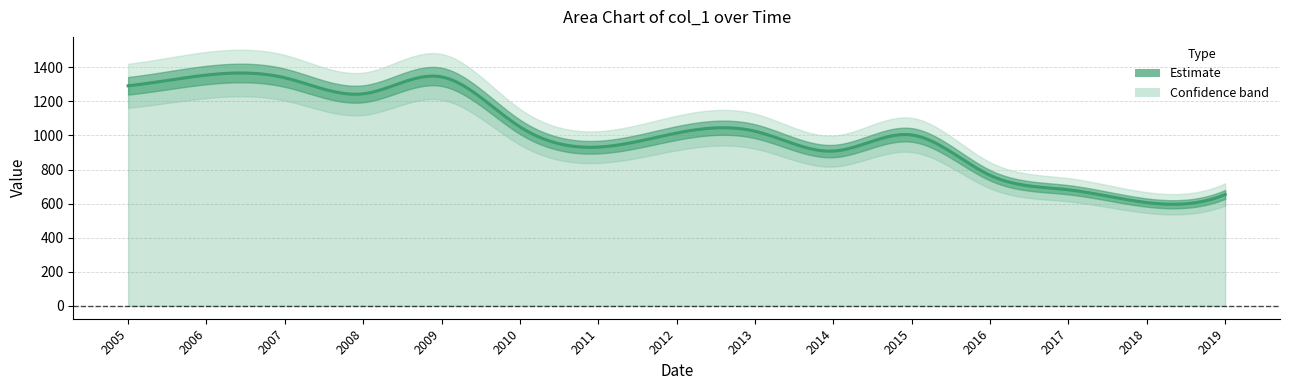

True or false: the data has more than 0 interior local peaks.

True